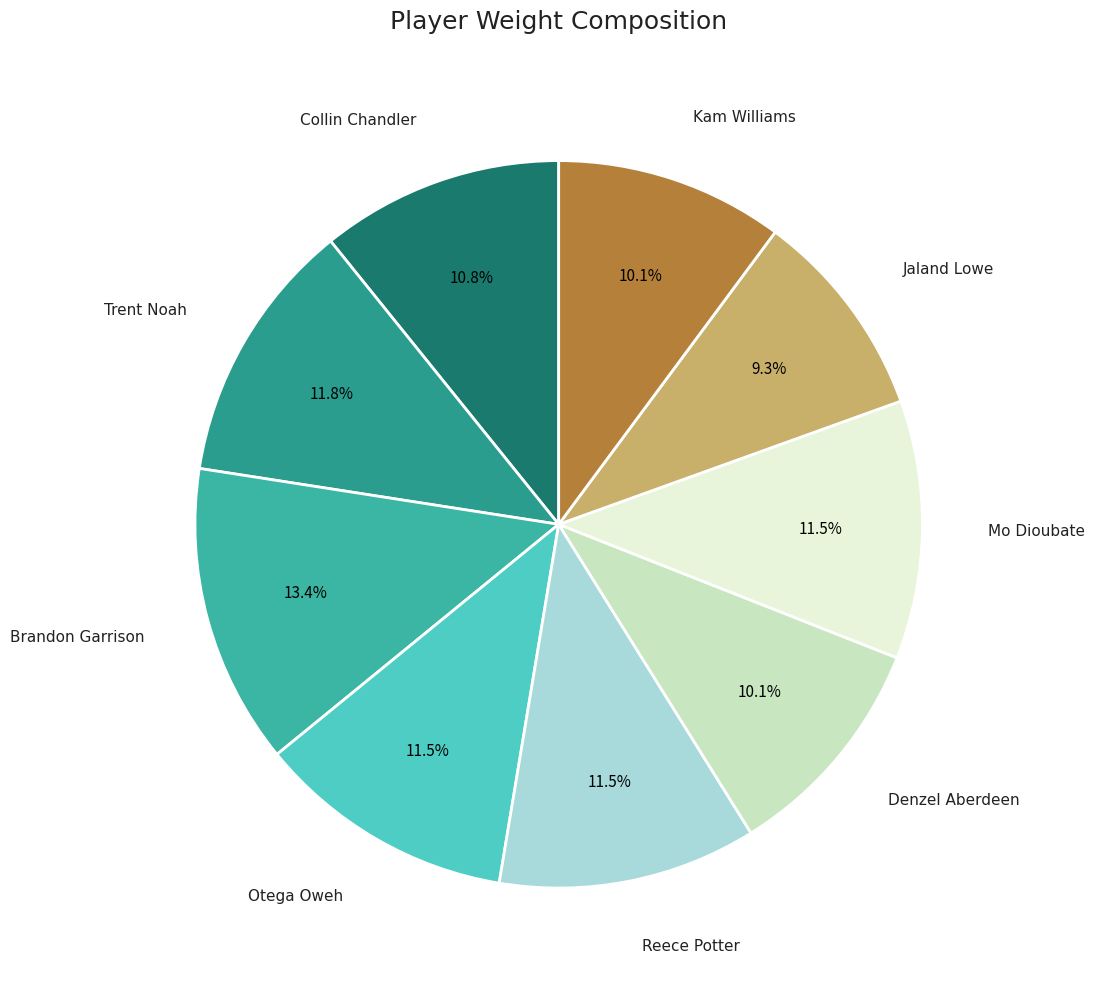

Which category has the biggest portion of the pie?

Brandon Garrison